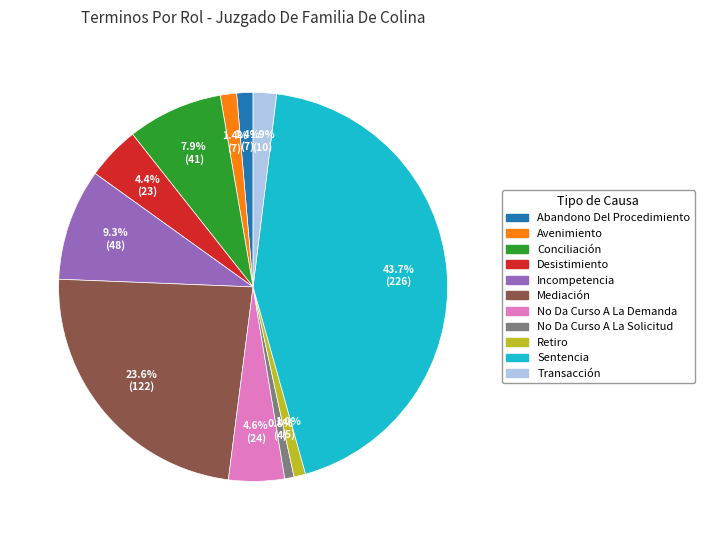

Between Desistimiento and Retiro, which is larger?

Desistimiento